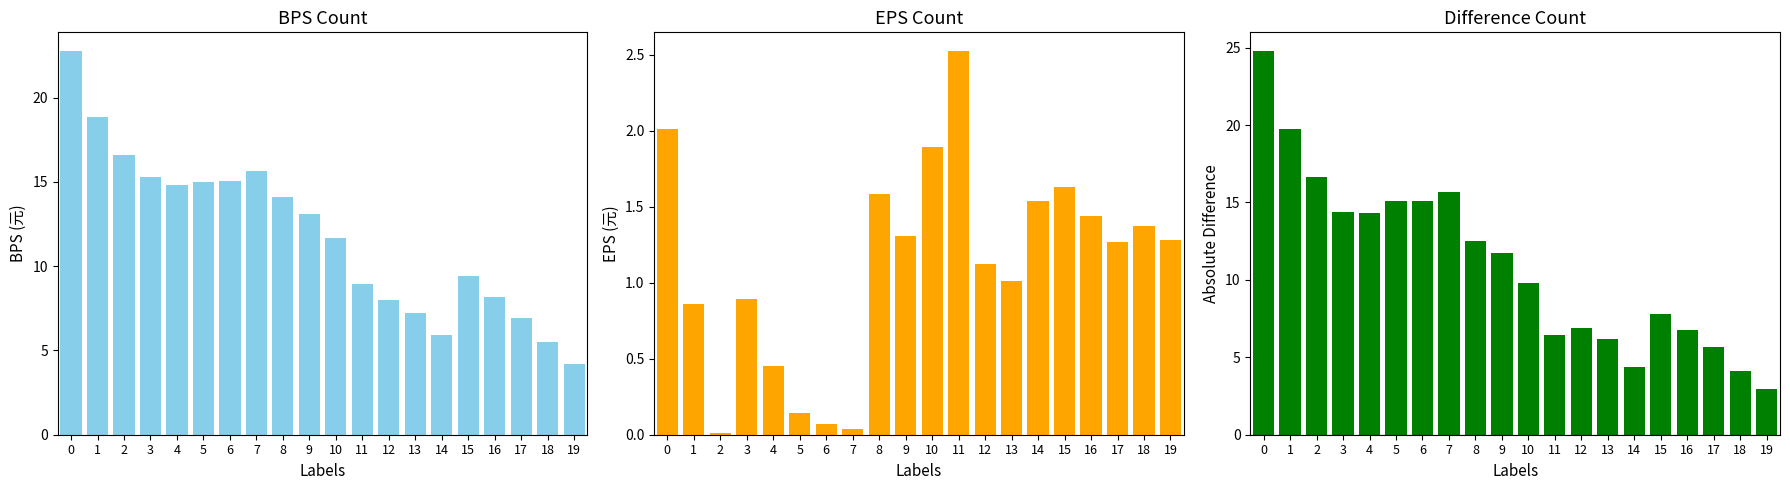

Which series has the largest range (max minus min)?

Difference